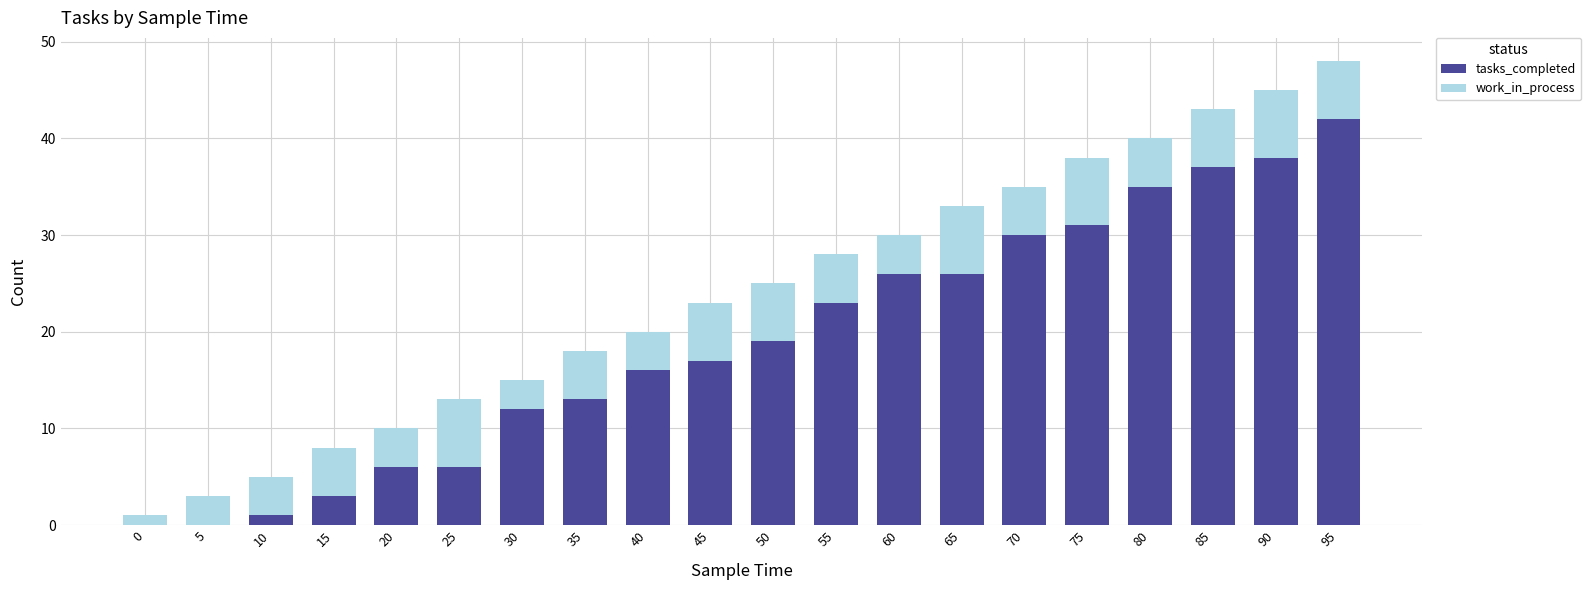

Which category has the highest value in the tasks_completed series?

95